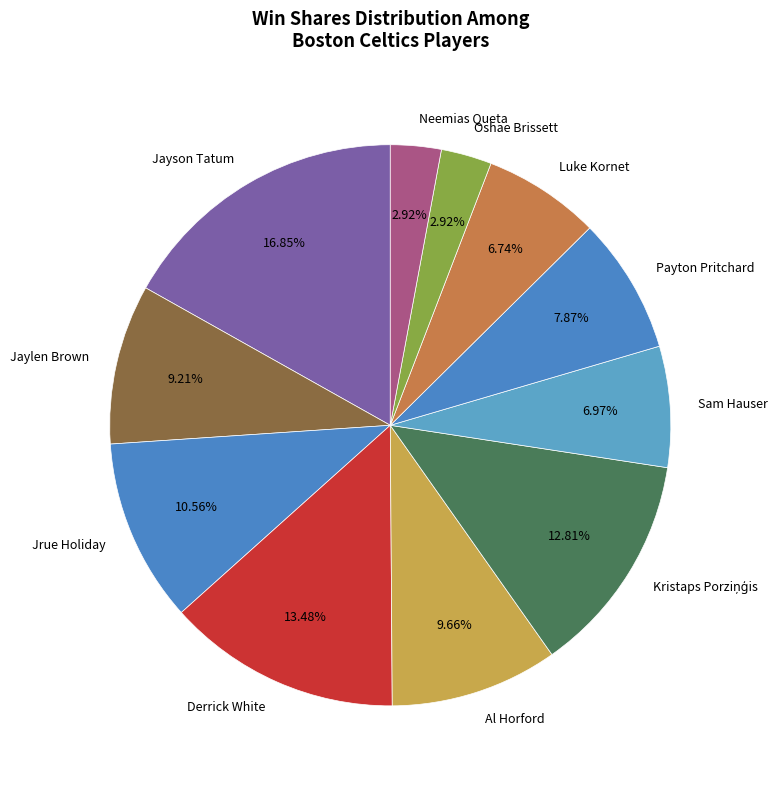

What is the ratio of the value at Neemias Queta to the value at Al Horford?

0.3